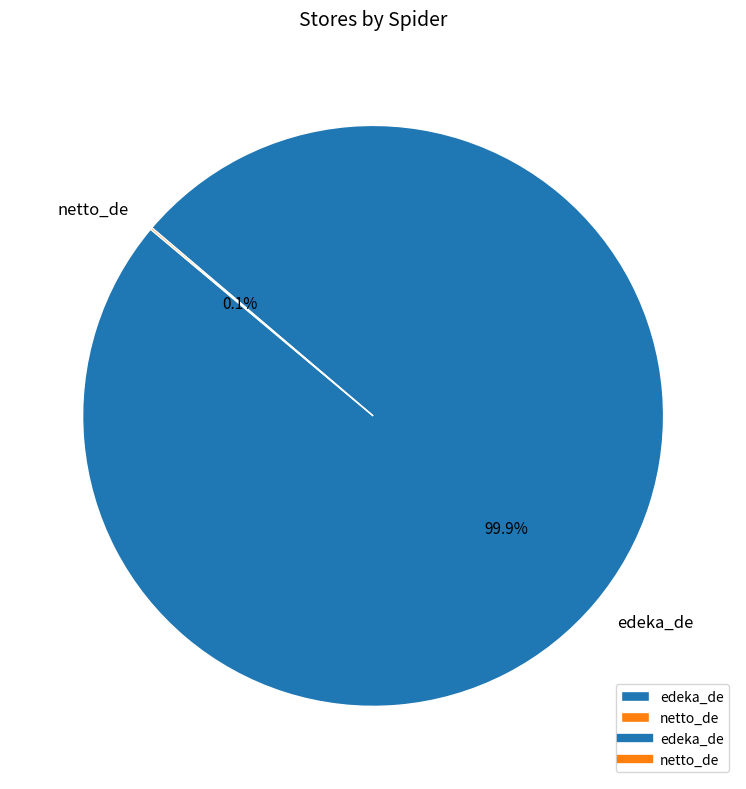

Which category has the biggest portion of the pie?

edeka_de